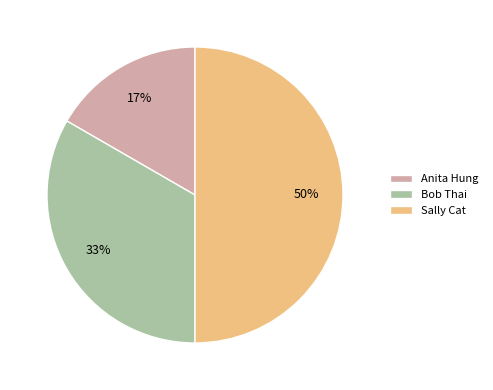

Which slice is the smallest?

Anita Hung